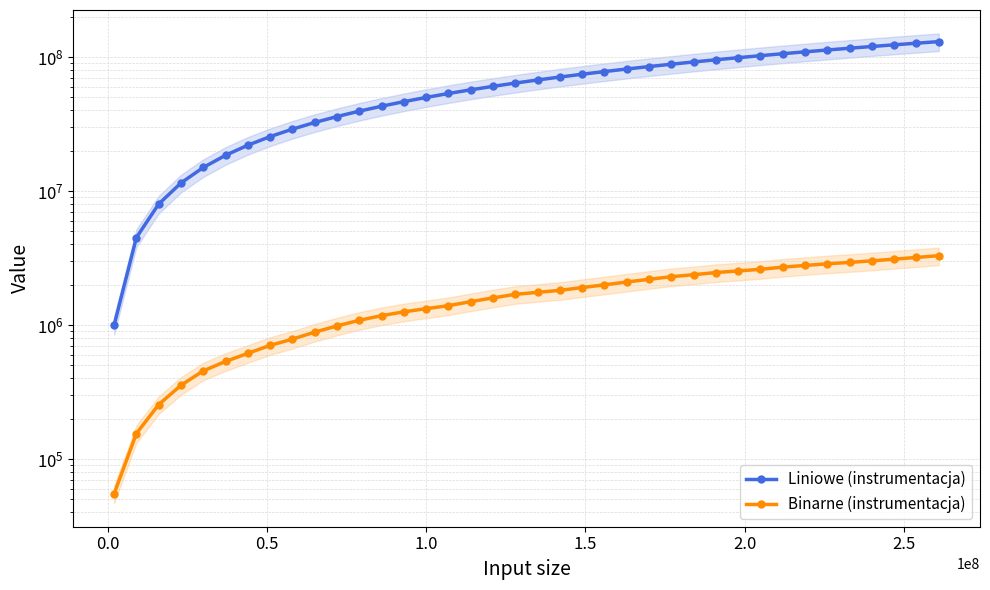

True or false: Binarne (instrumentacja) and Liniowe (instrumentacja) cross at least once.

False